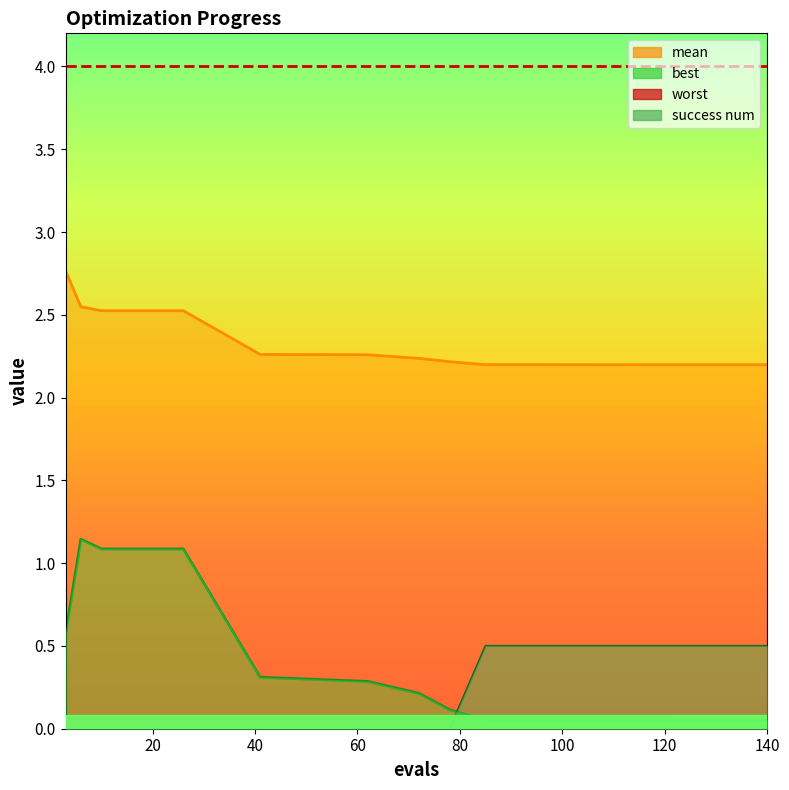

Rank the series by their maximum value, from lowest to highest.

success num, best, mean, worst